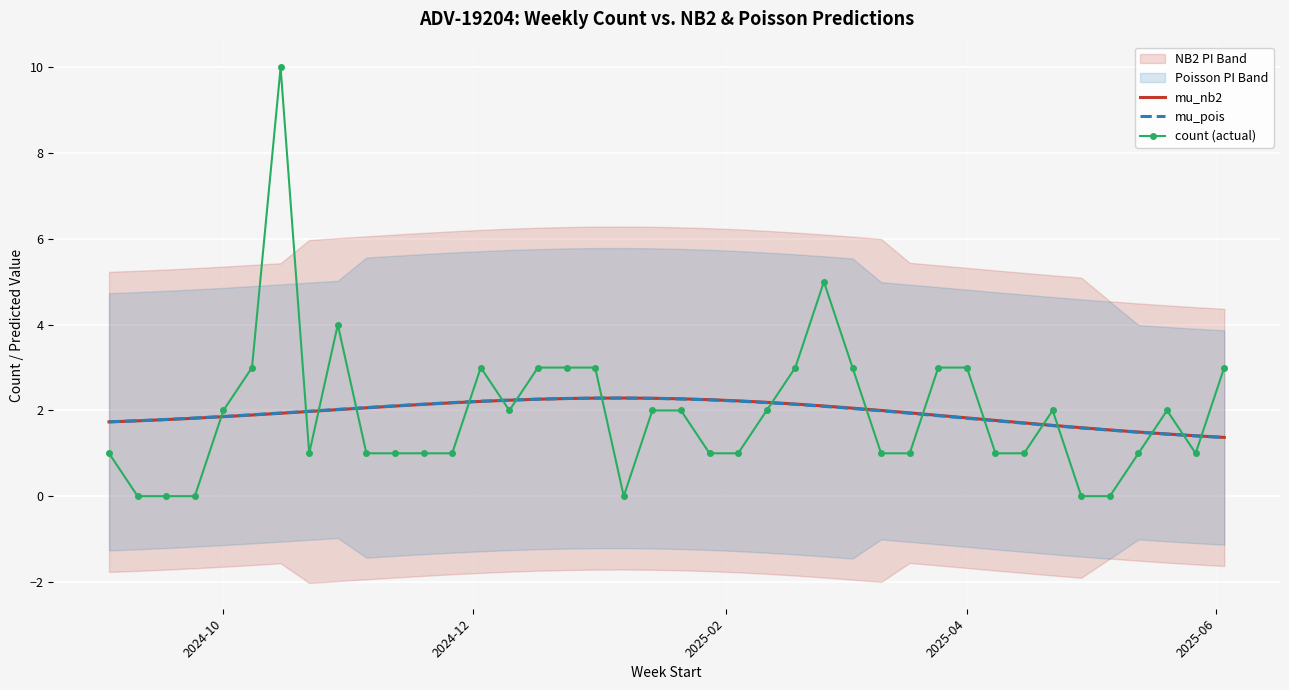

How many categories are shown in the chart?

40